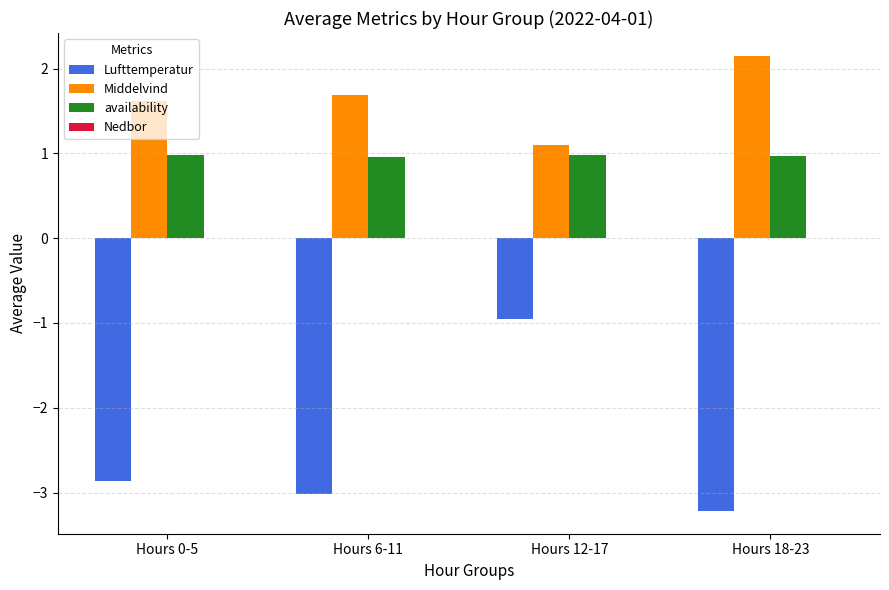

At which label is Lufttemperatur closest to -2?

Hours 0-5